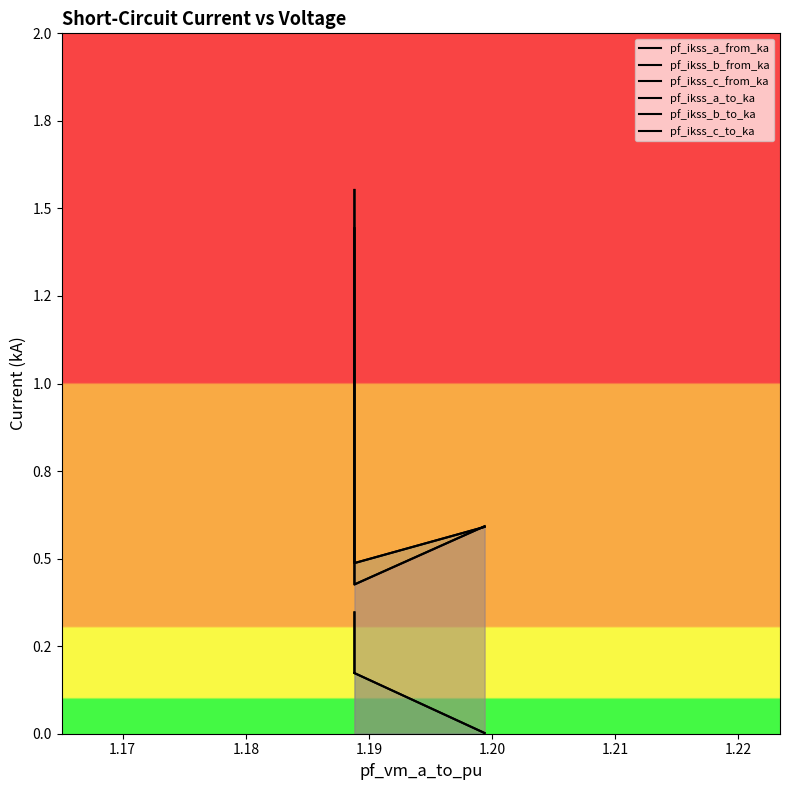

How many distinct data groups are displayed?

6